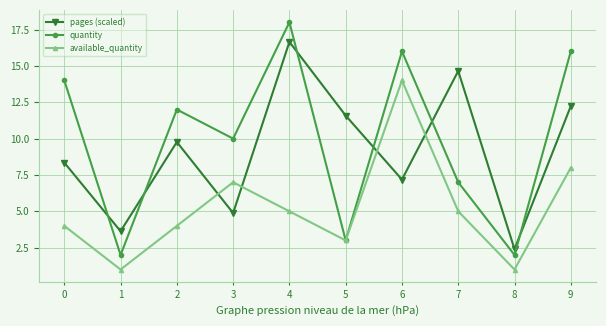

Which series changed the most between 3 and 4?

pages (scaled)